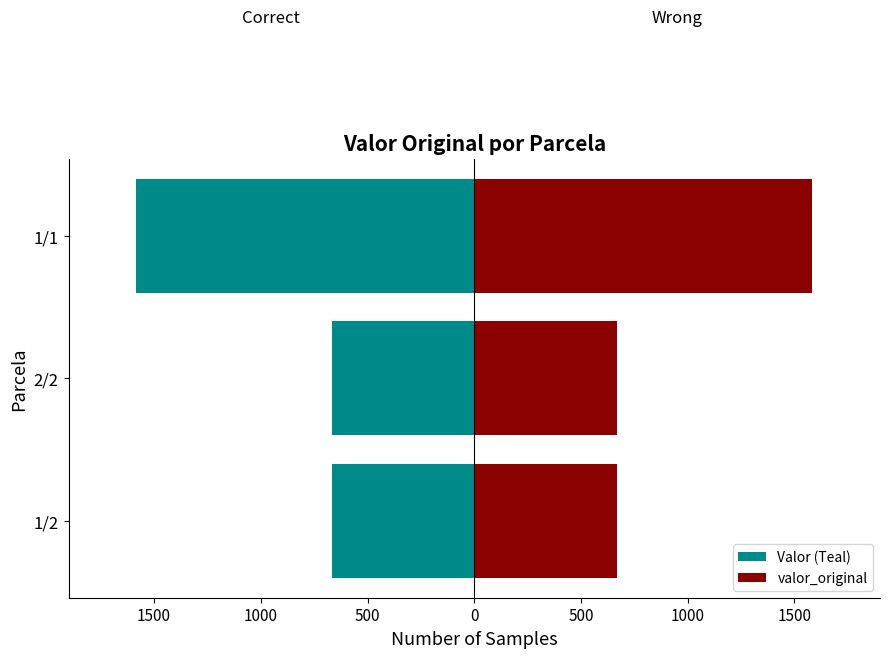

The valor_original series shows 1584 at 1/1. True or false?

True